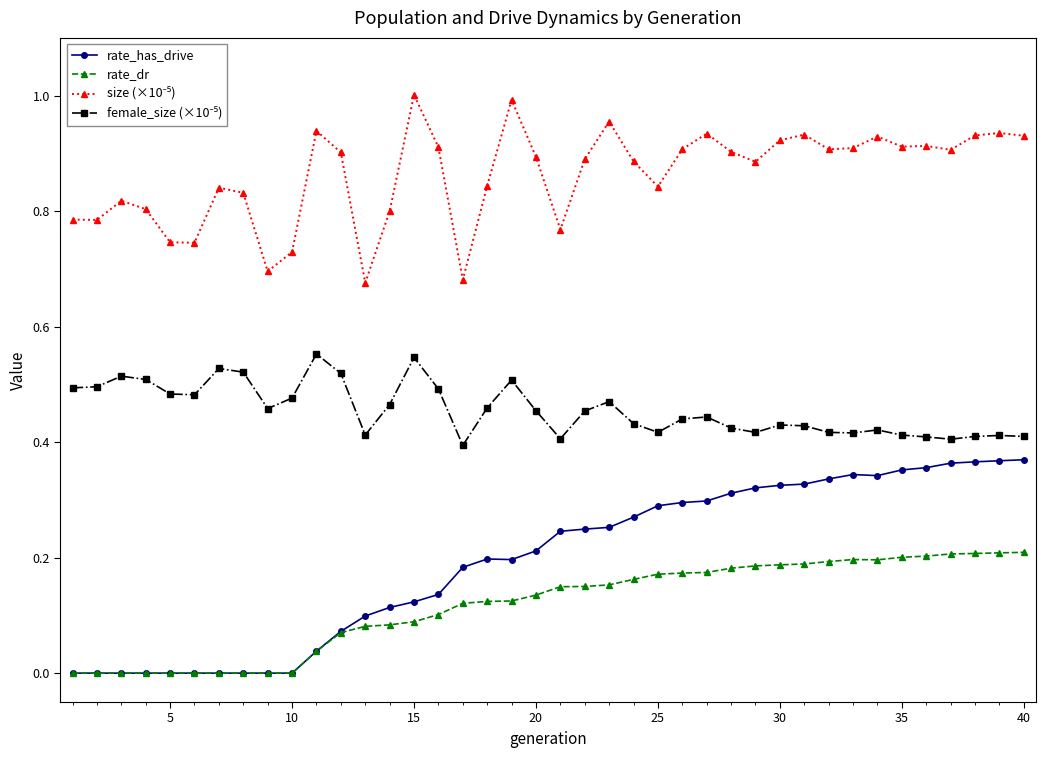

Which series has the widest spread of values?

rate_has_drive